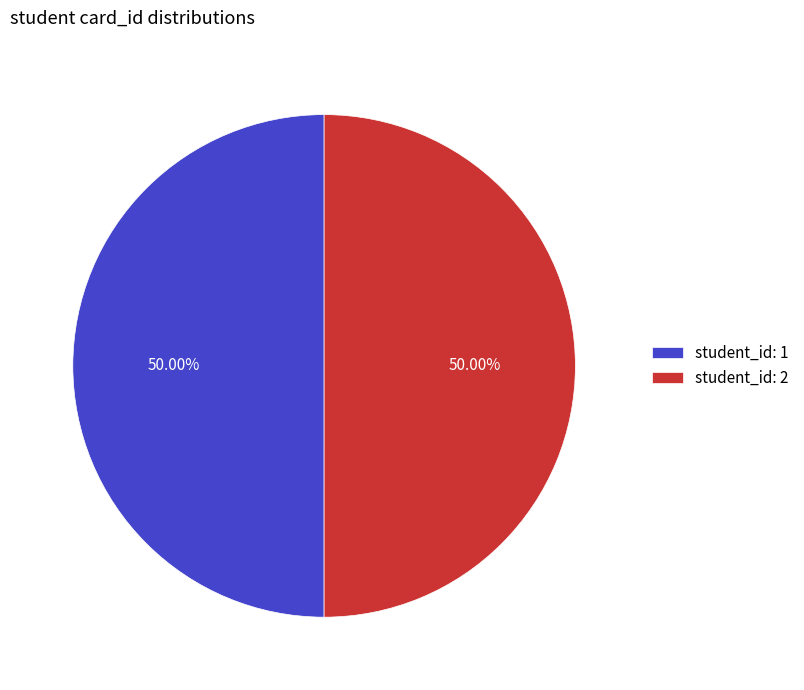

How many segments does this pie chart have?

2